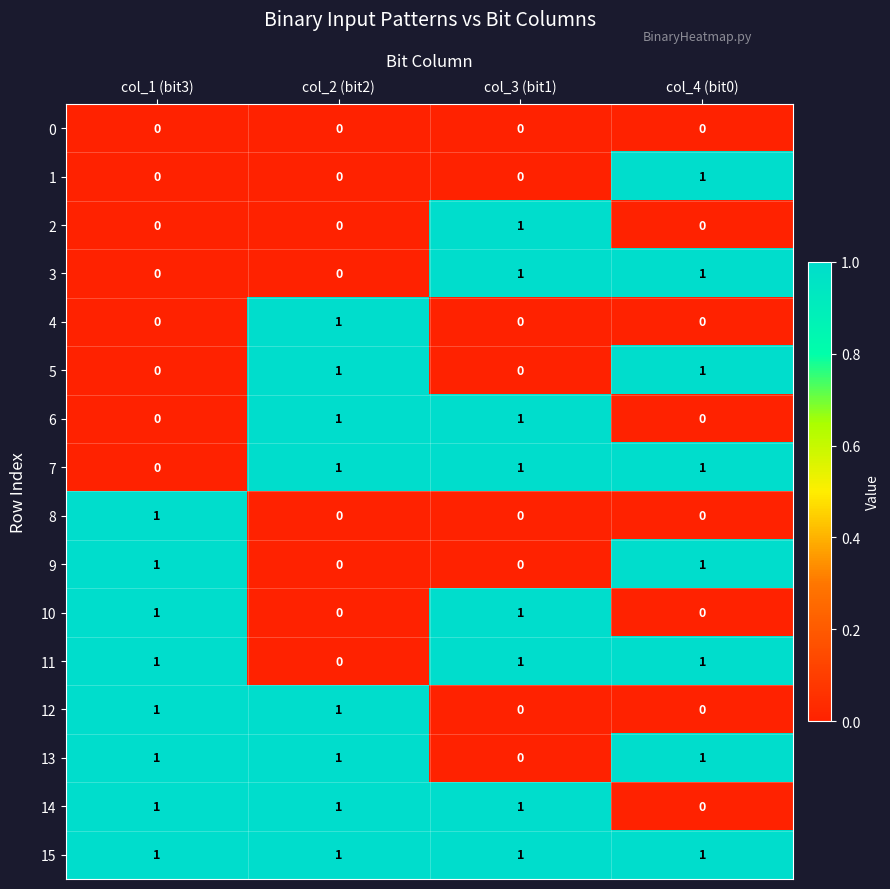

What is the total value across all series at col_4 (bit0)?

8